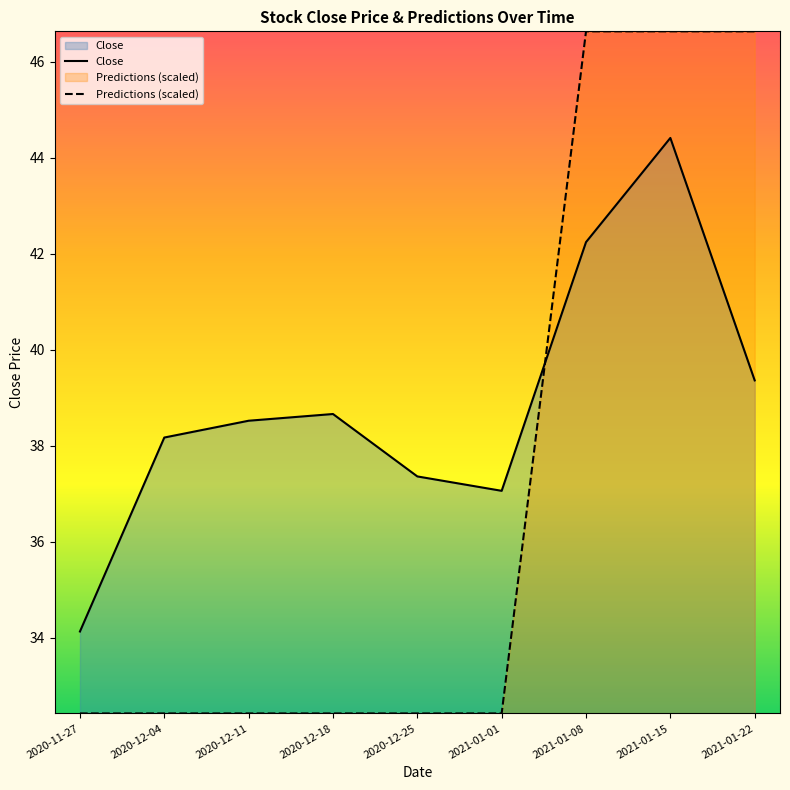

What is the label of the 9th point from the left?

2021-01-22